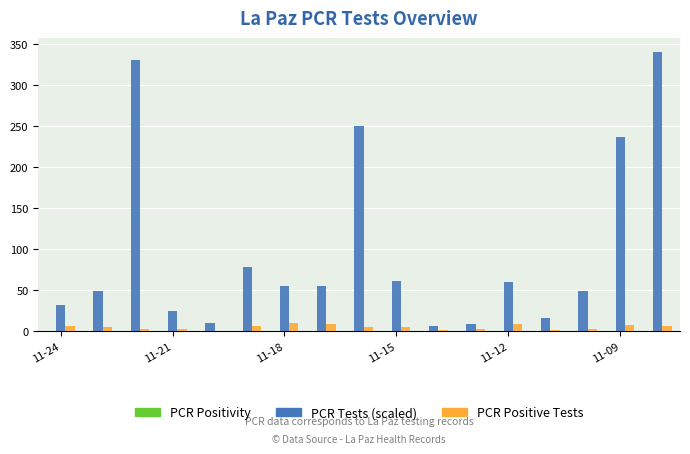

Which series has the largest total across all categories?

PCR Tests (scaled)